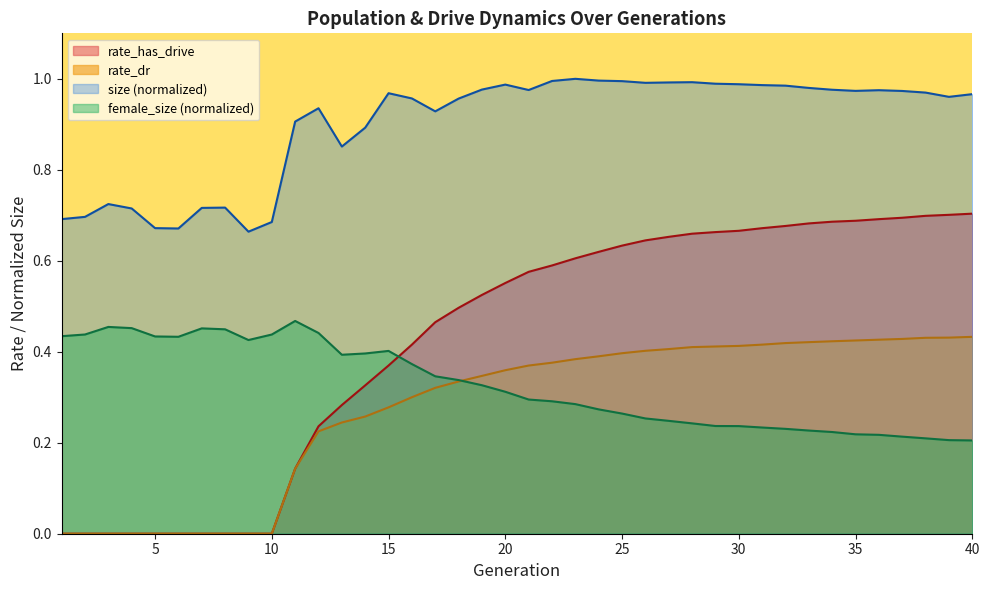

What value does the rate_dr series have at 40?

0.4